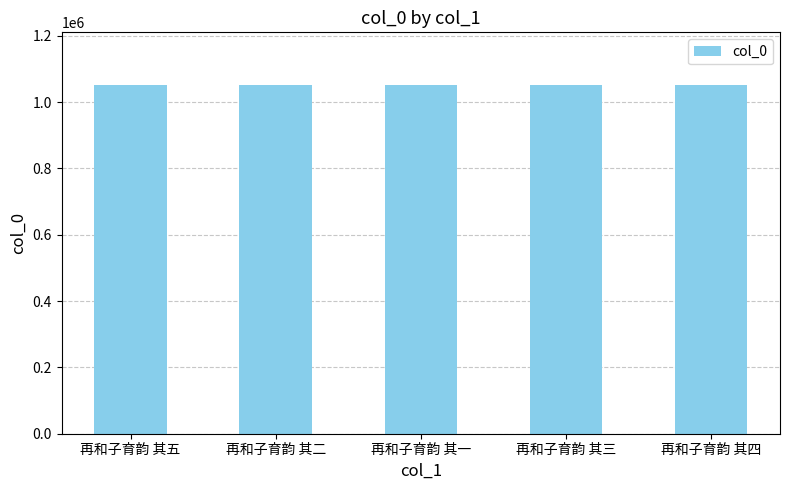

What value does the data have at 再和子育韵 其一?

1052709